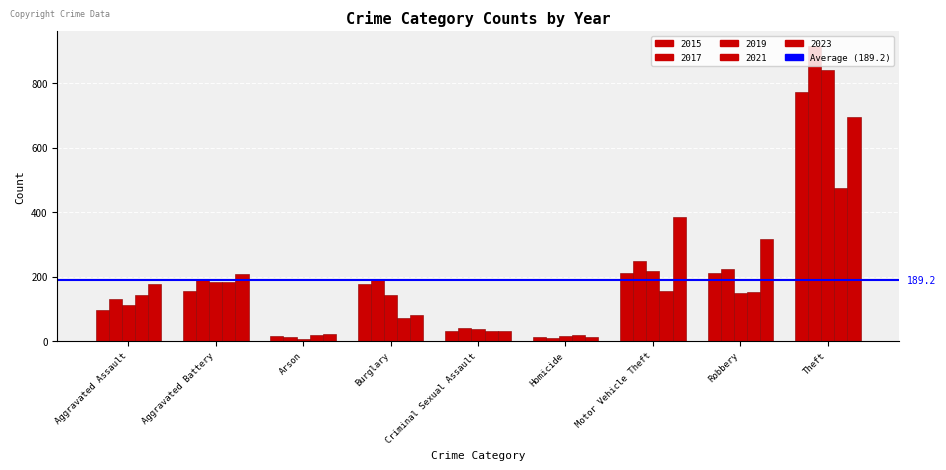

What is the sum of all 2021 values?

1245